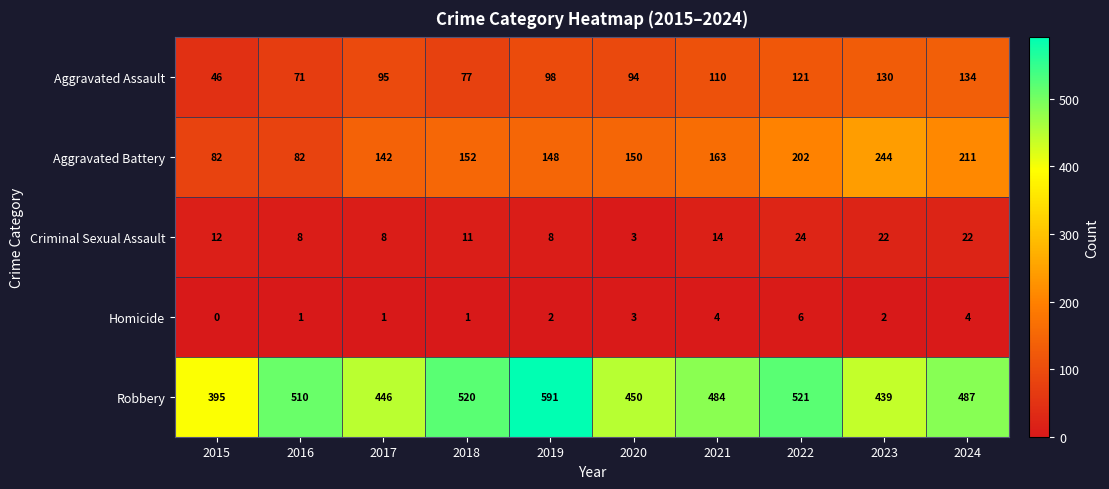

True or false: Aggravated Assault has a value of 52 at 2024.

False